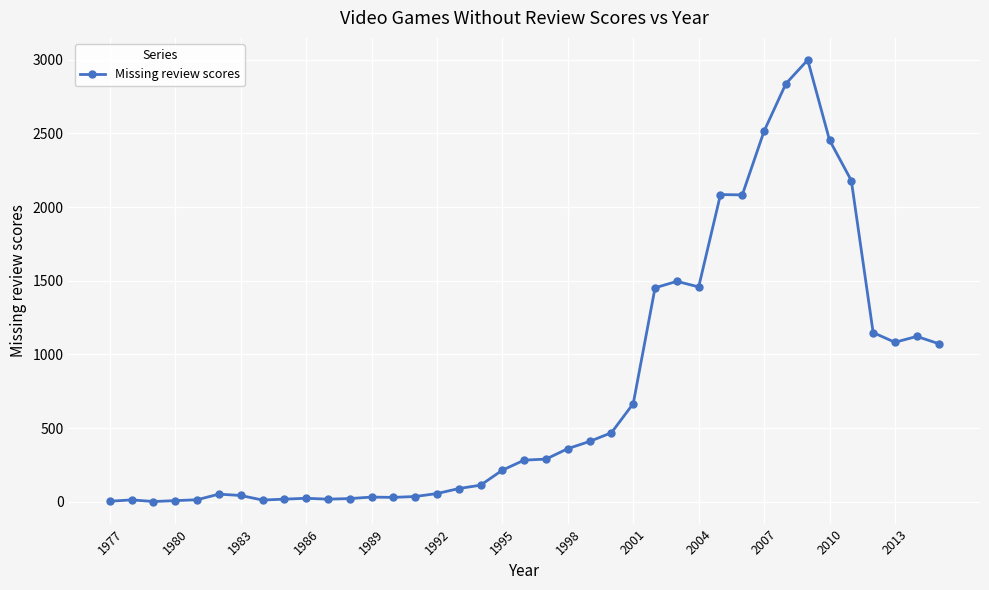

How many lines are shown in the chart?

1